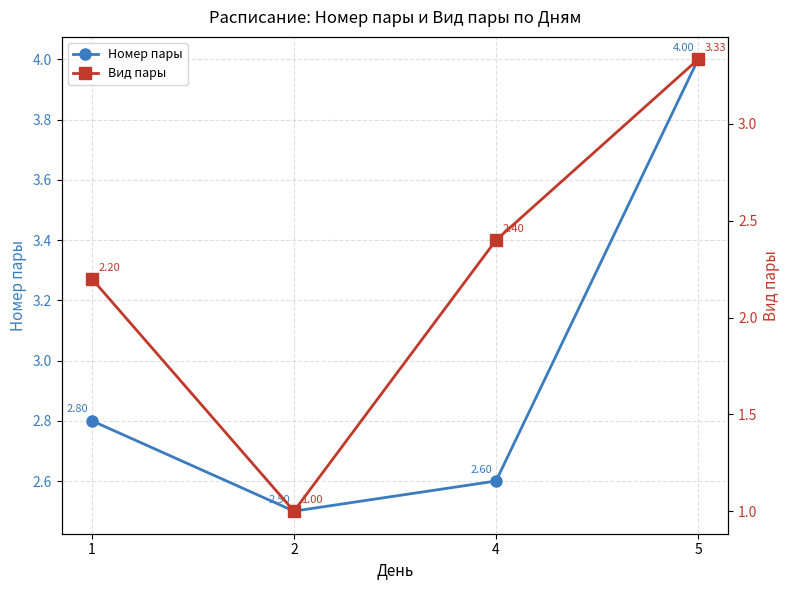

True or false: Вид пары has more than 1 interior local peaks.

False